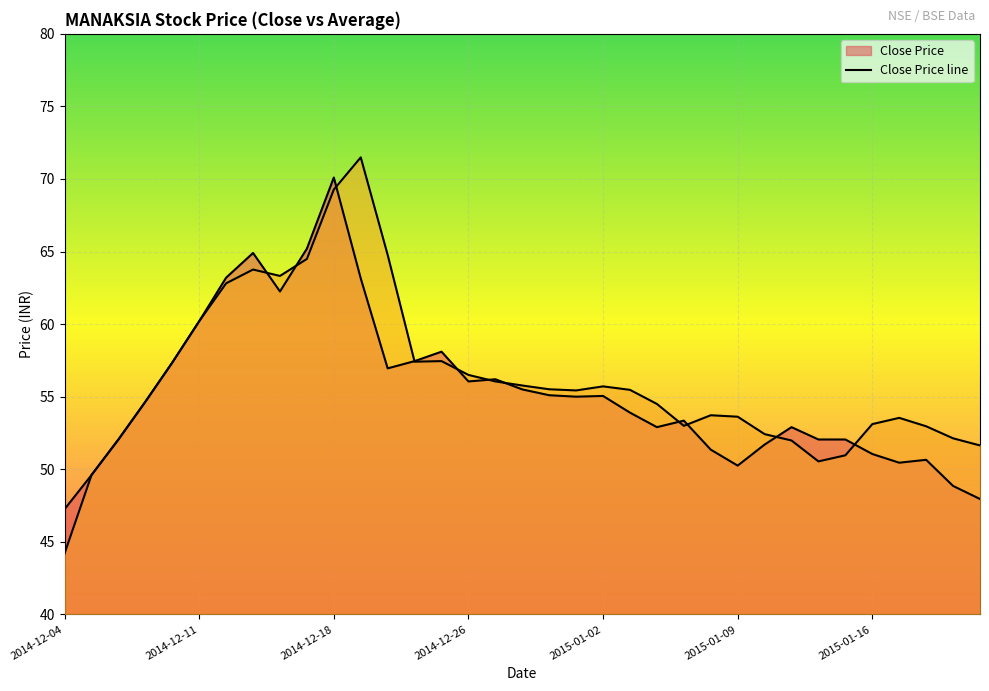

What is the sum of the Average Price values at 2015-01-01 and 2015-01-16?

108.5